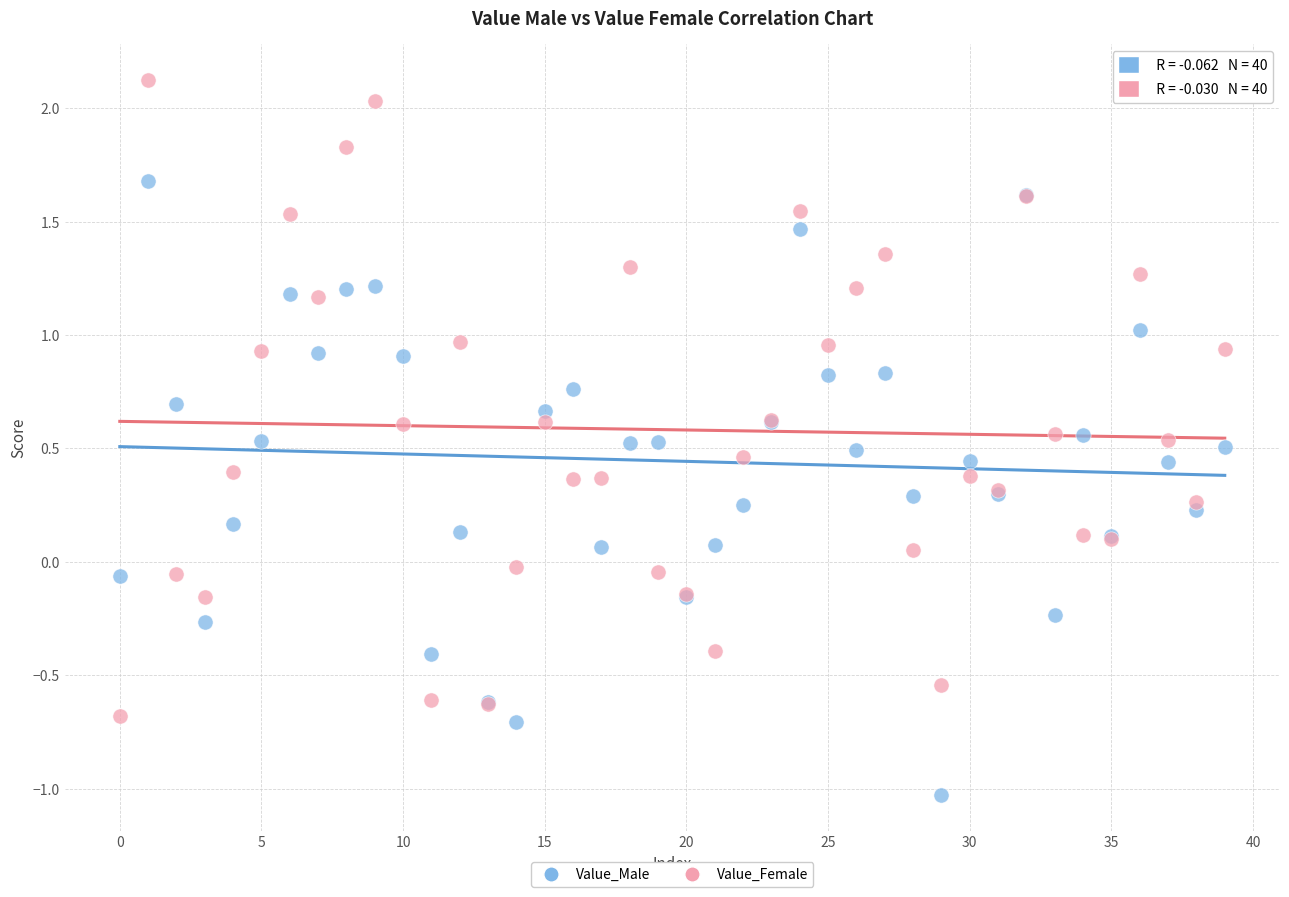

Which series contains the lowest Y value?

Value_Male